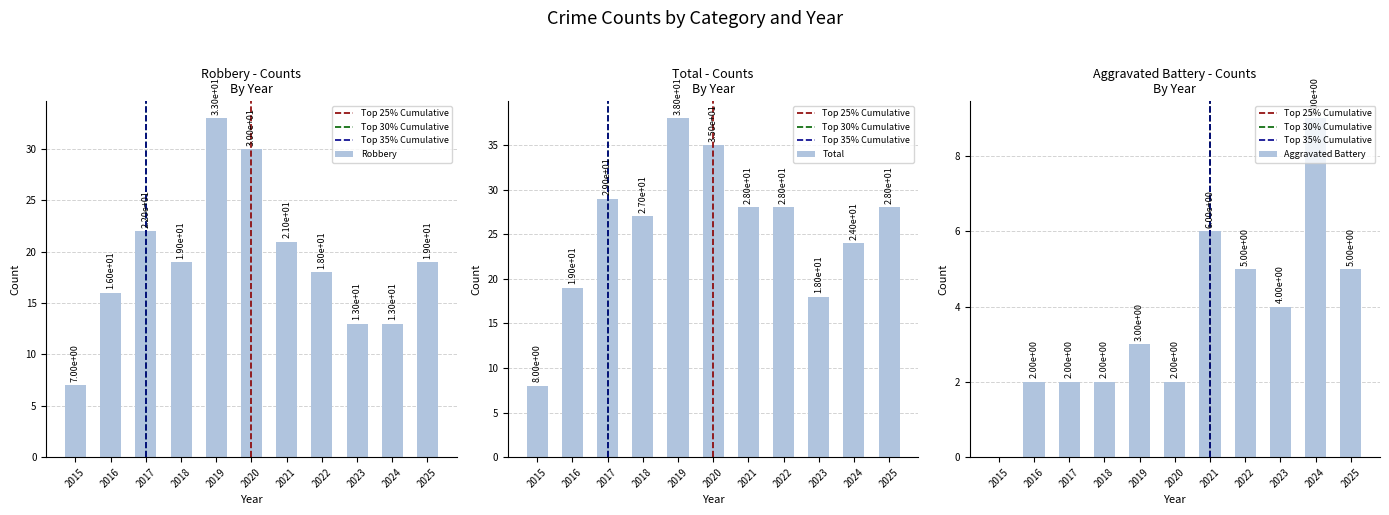

Count the number of data series in this chart.

3